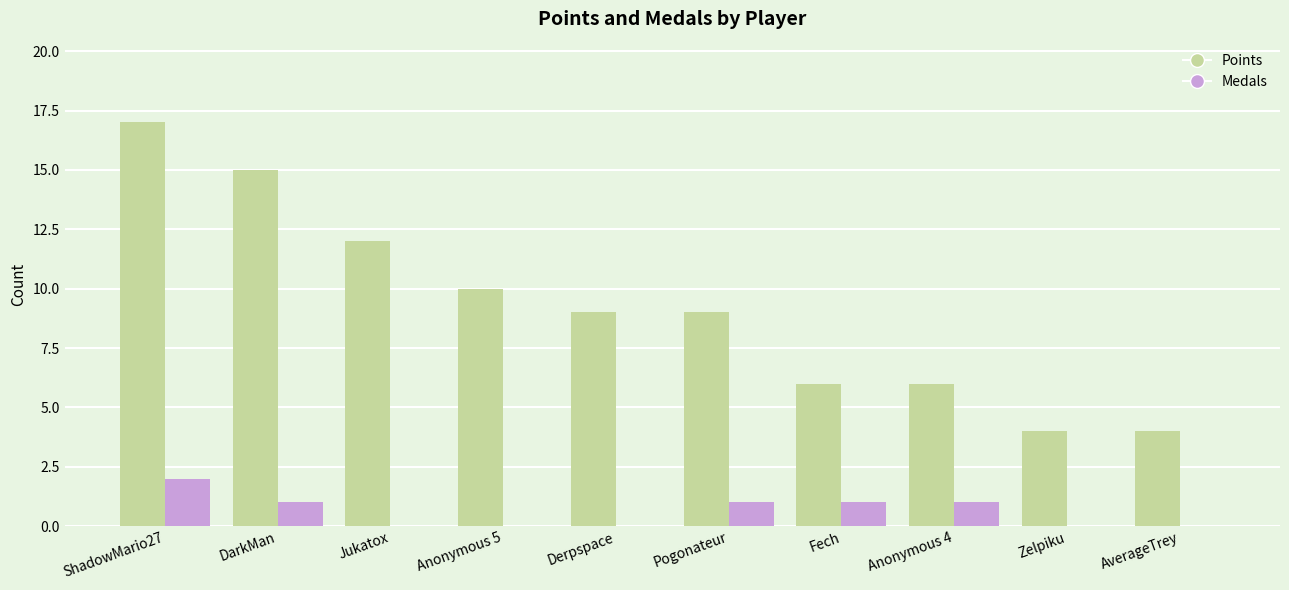

Is the value of Medals at Derpspace greater than the value of Points at Anonymous 4?

No